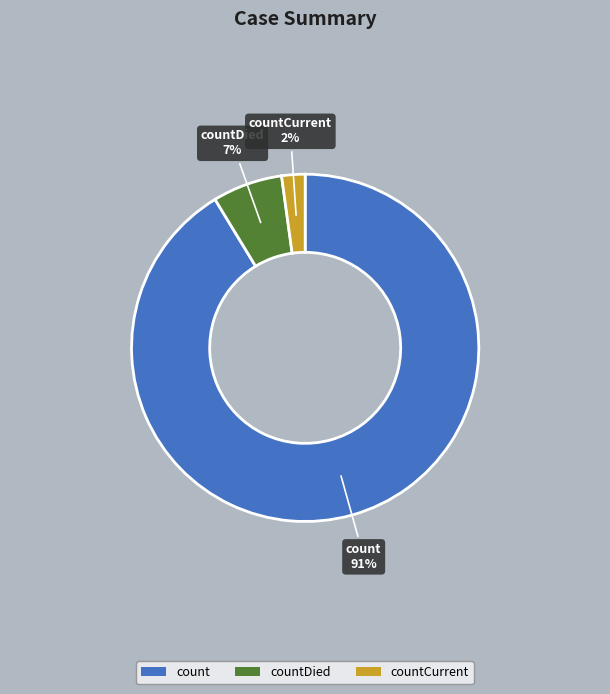

To the nearest percent, what portion does countDied represent?

7%